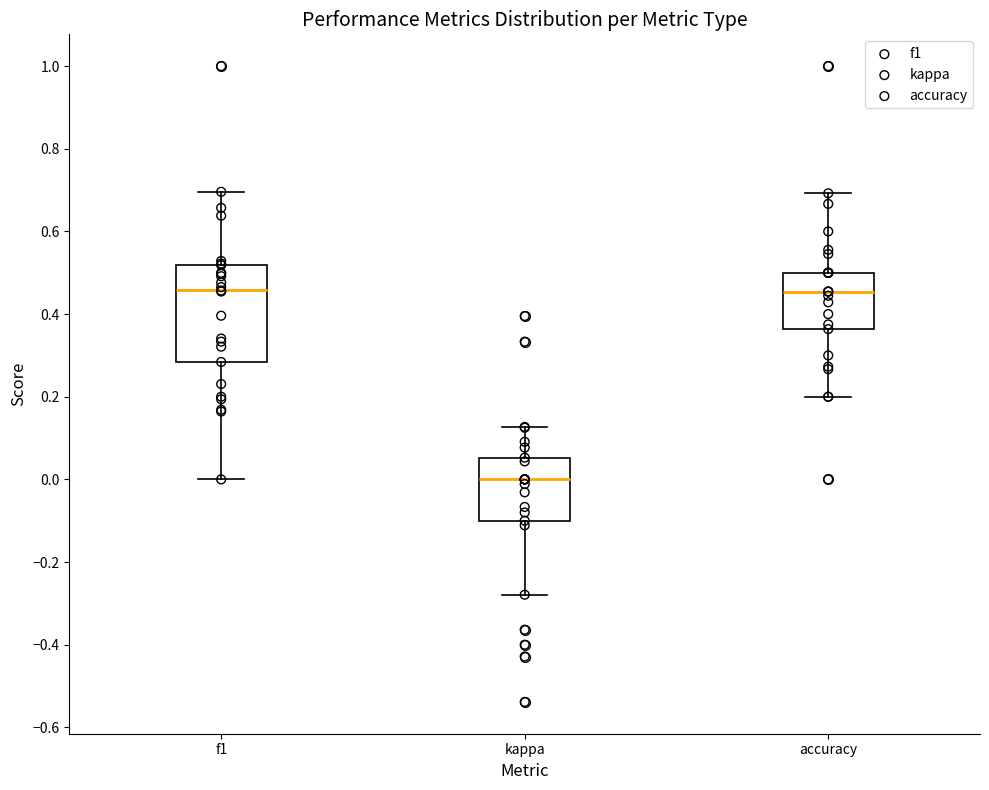

Reading left to right, read every box against the y-axis: the position of its median line, the range the box covers, and the ends of its whiskers. The values are not printed on the chart, so give them approximately, as read against the axis.

f1: median 0.46, box 0.28 to 0.52, whiskers 0.00 to 0.70
kappa: median 0.00, box -0.10 to 0.06, whiskers -0.28 to 0.12
accuracy: median 0.46, box 0.36 to 0.50, whiskers 0.20 to 0.70